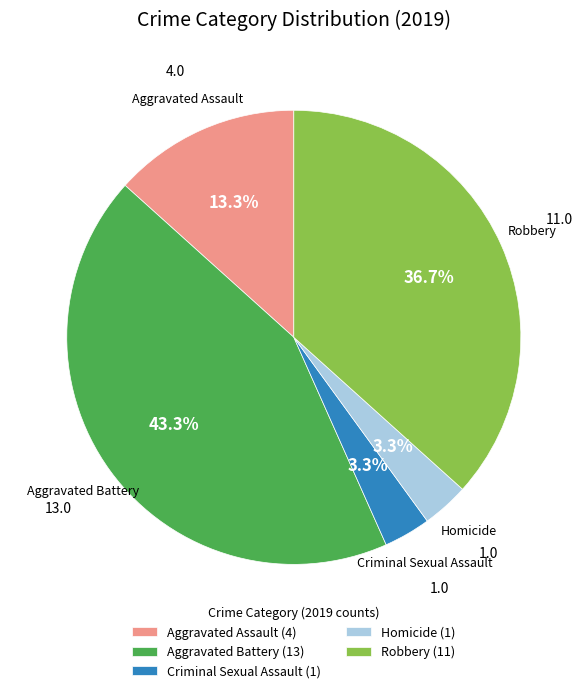

Is there any slice that represents more than half of the pie?

No